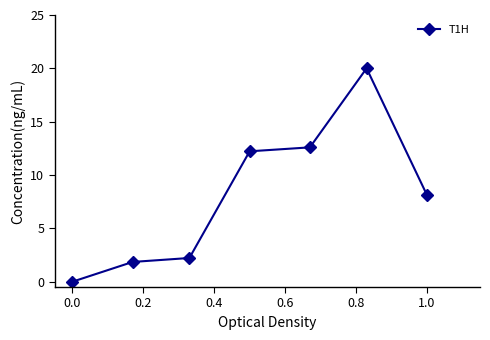

What is the difference between the maximum and minimum values?

20.0